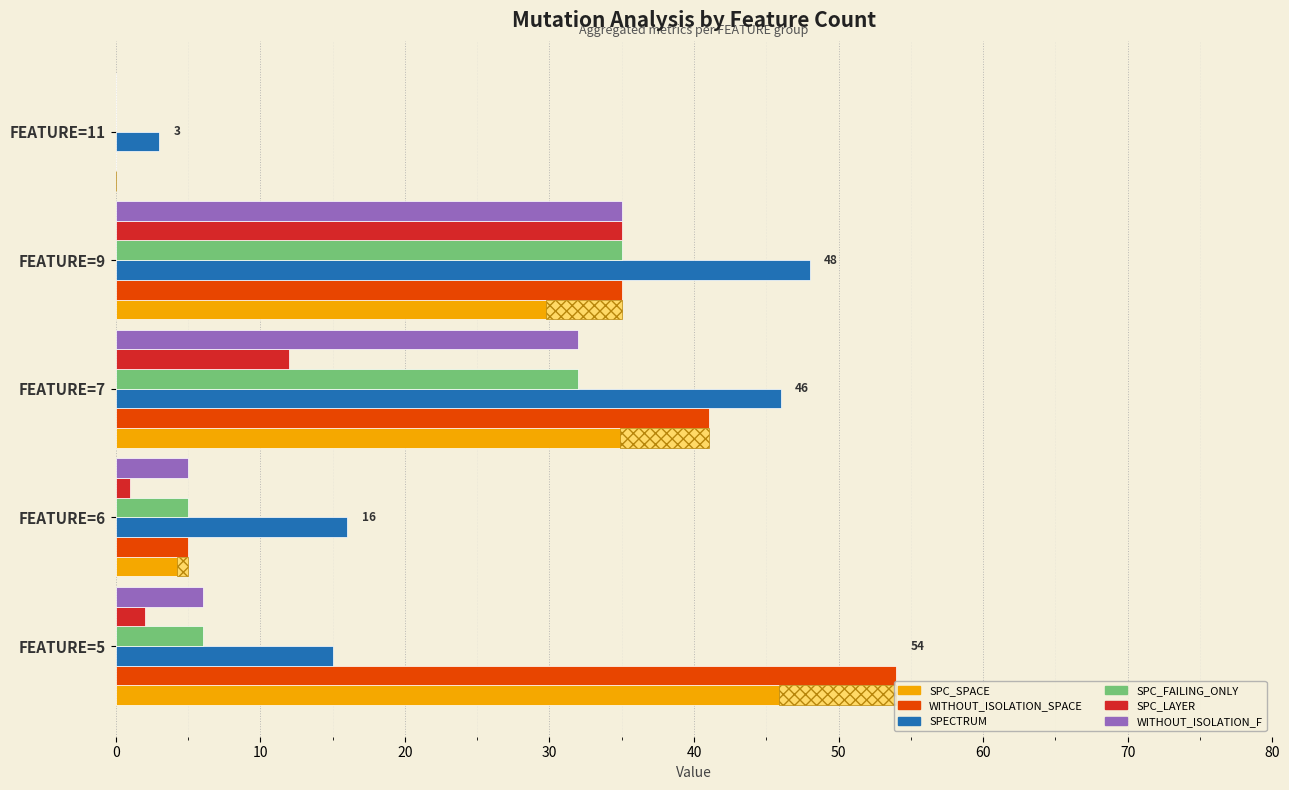

What is the highest value of the SPC_SPACE series?

54